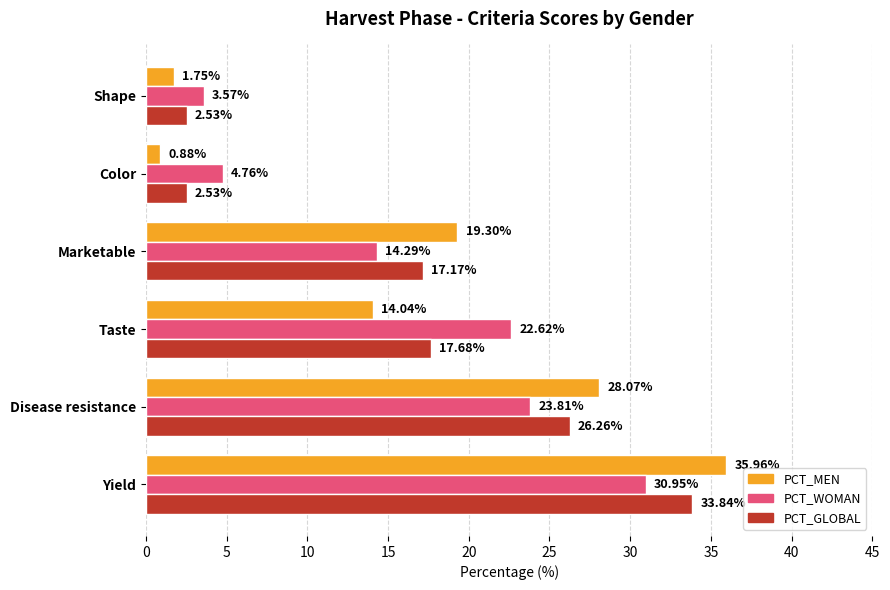

Rank the series by their maximum value, from highest to lowest.

PCT_MEN, PCT_GLOBAL, PCT_WOMAN